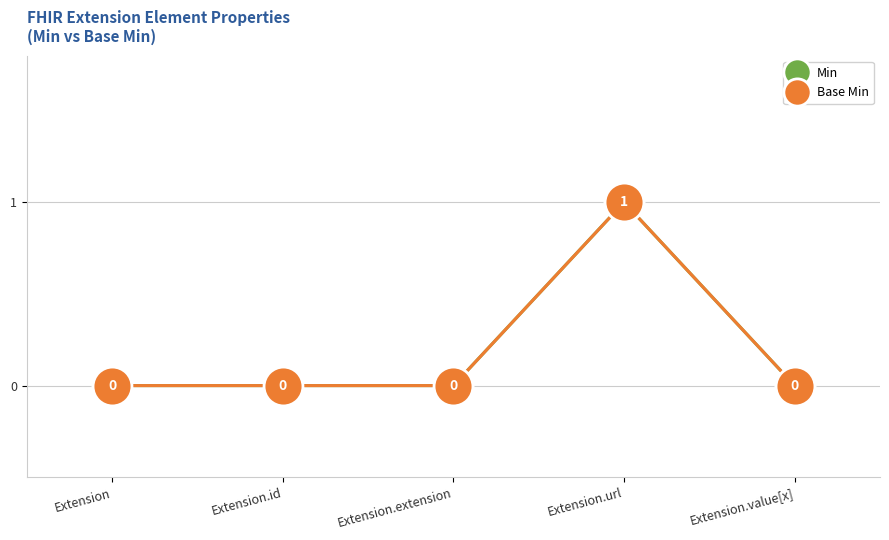

At which category is the sum across all series the highest?

Extension.url